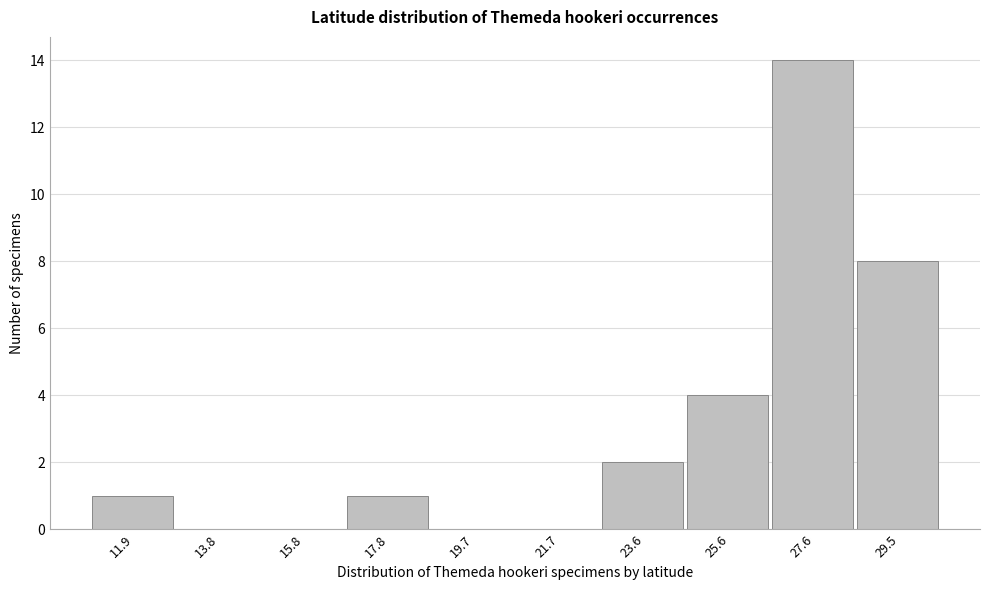

Reading right to left, list all the values displayed in this chart.

29.5=8	27.6=14	25.6=4	23.6=2	21.7=0	19.7=0	17.8=1	15.8=0	13.8=0	11.9=1